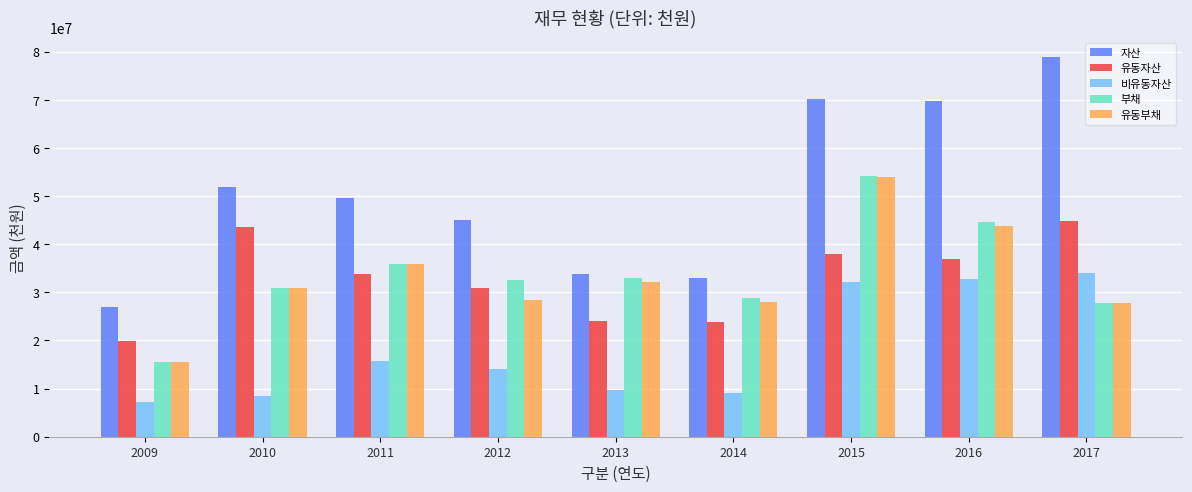

What is the greatest value displayed?

78927984